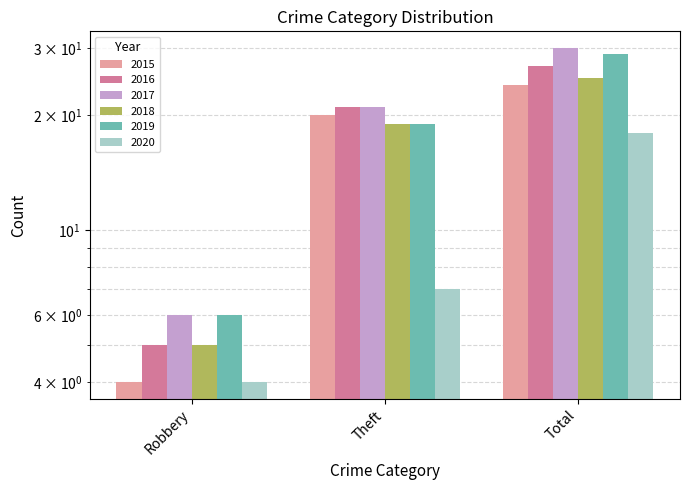

Which series has the largest total across all categories?

2017